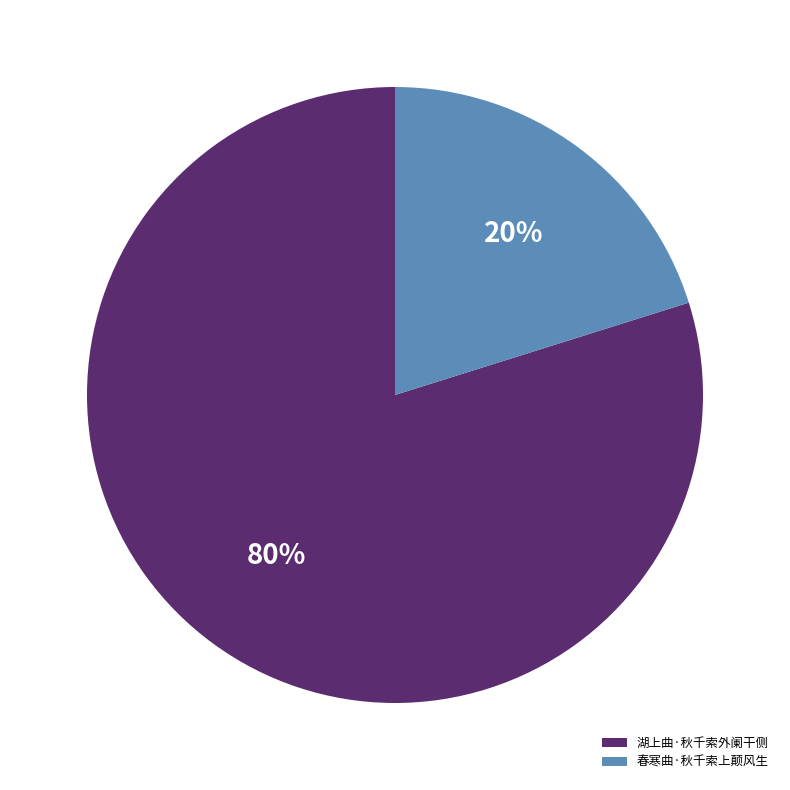

How many segments does this pie chart have?

2